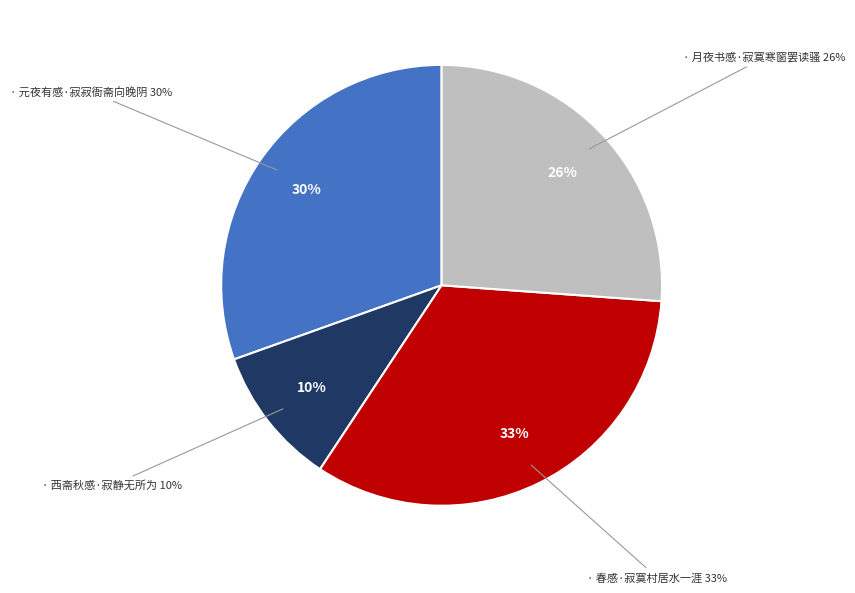

What percentage is the 西斋秋感·寂静无所为 slice, to the nearest percent?

10%